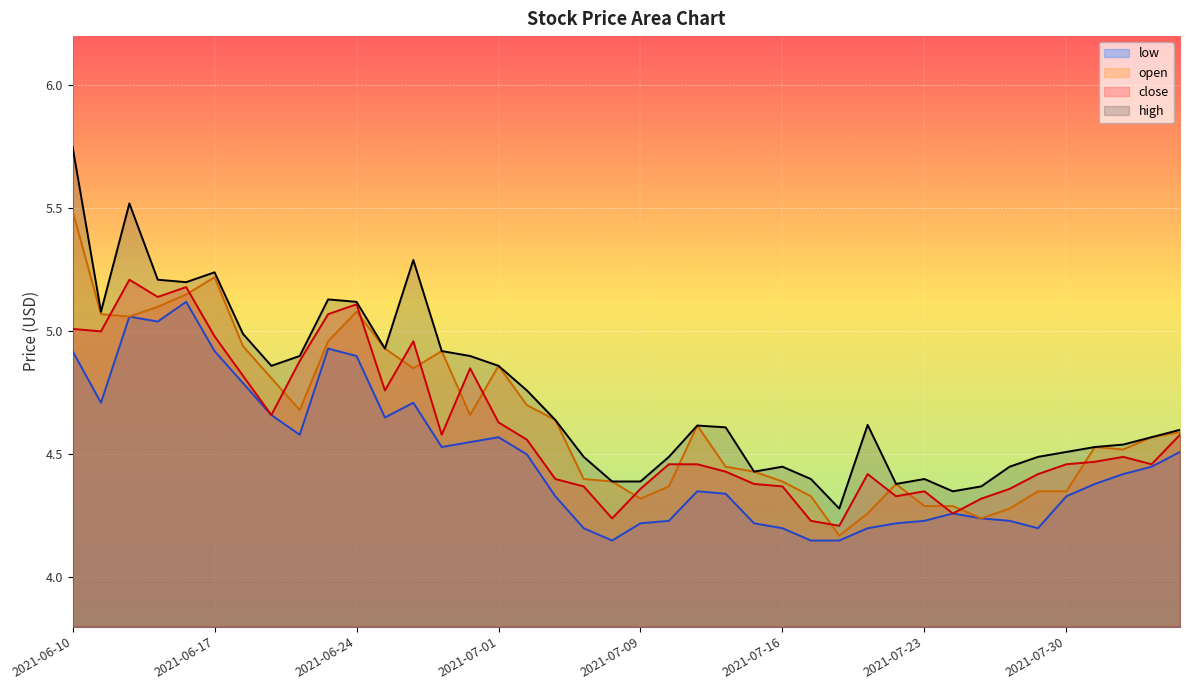

What is the maximum value for open?

5.5